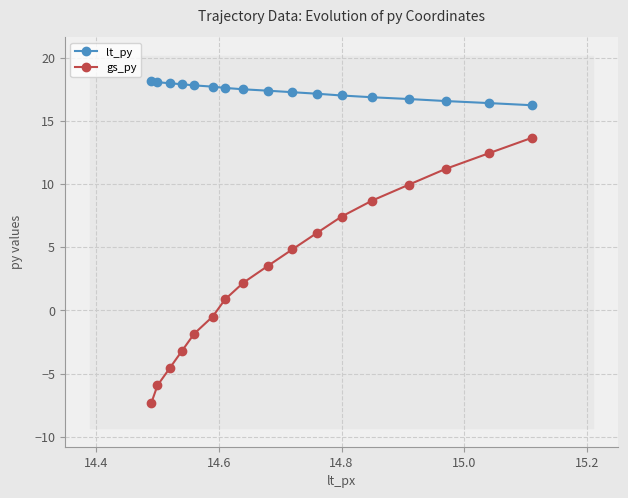

What is the difference between the second highest and second lowest values in the gs_py series?

18.4